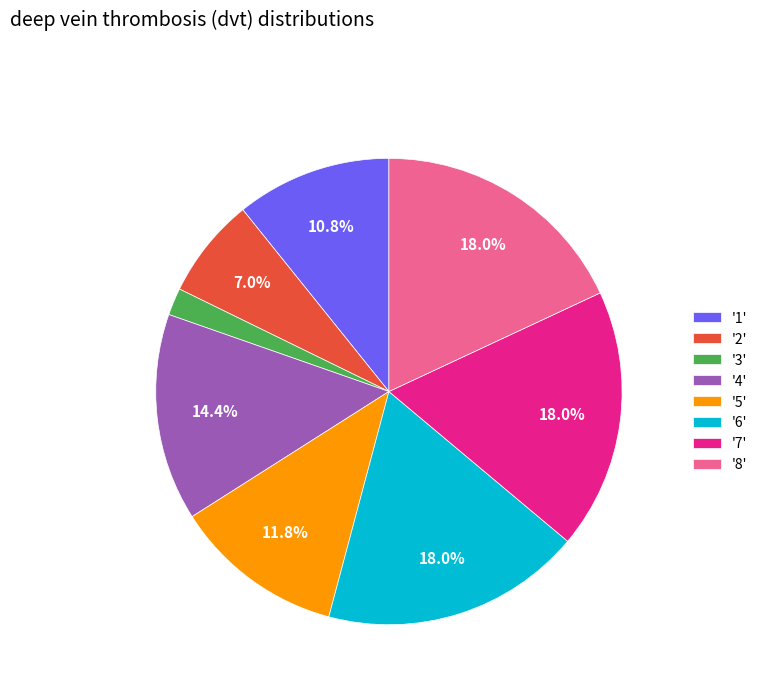

Which category has the smallest portion of the pie?

'3'